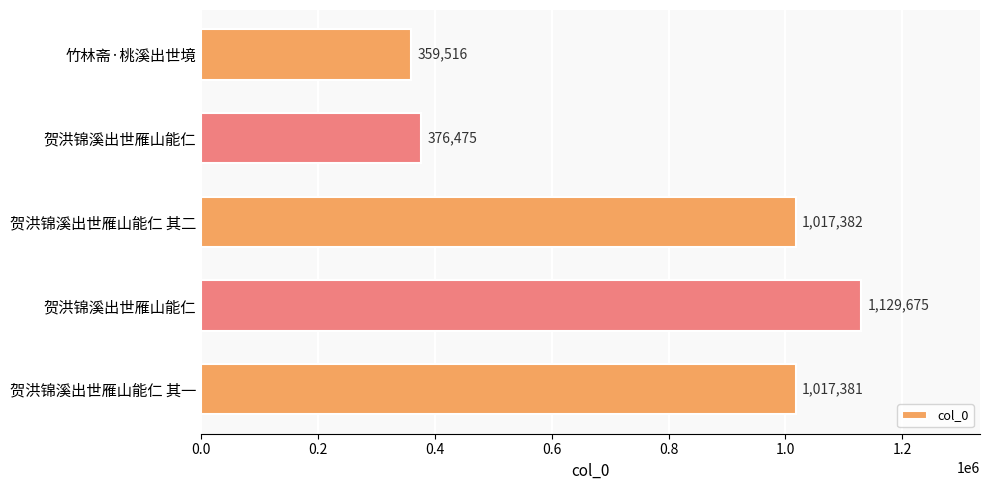

What is the difference between the second highest and second lowest values?

640907